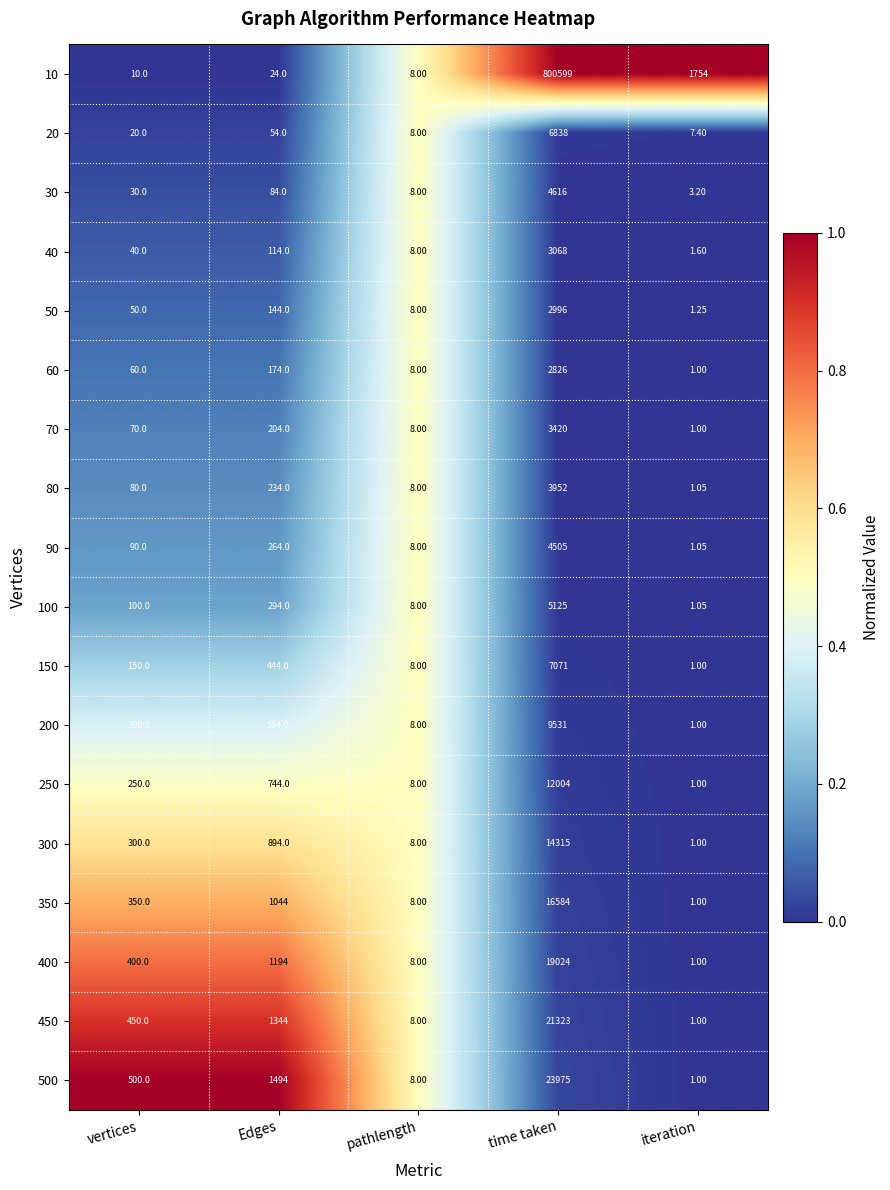

Rank the categories by 10 value from highest to lowest.

time taken, iteration, Edges, vertices, pathlength